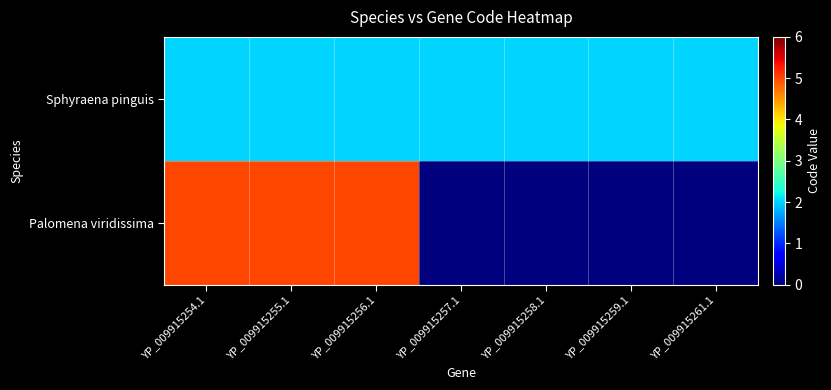

What is the spread (max minus min) of values at YP_009915256.1?

3